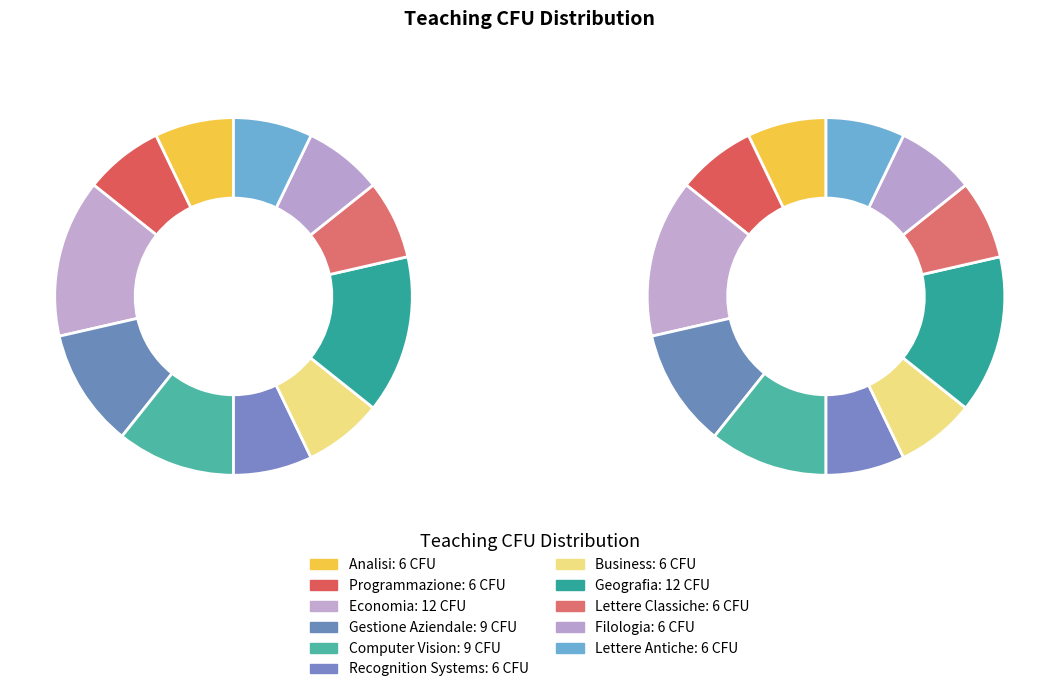

Is there any slice that represents more than half of the pie?

No